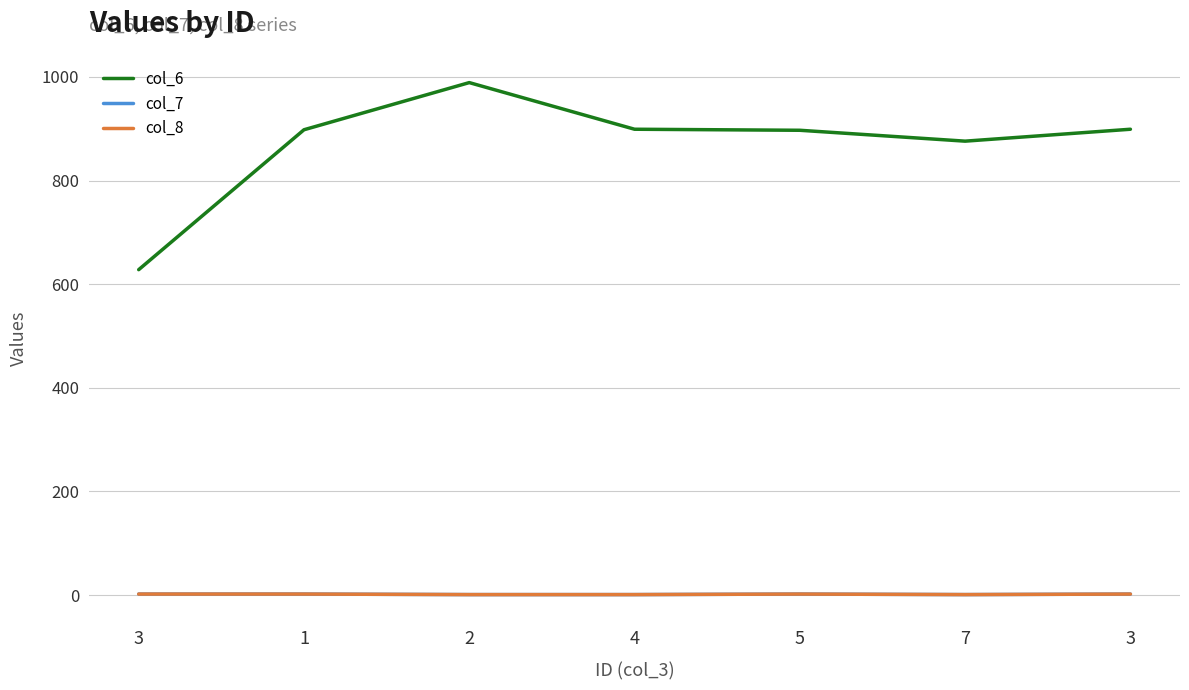

What is the difference between the second highest and minimum values in the col_7 series?

1